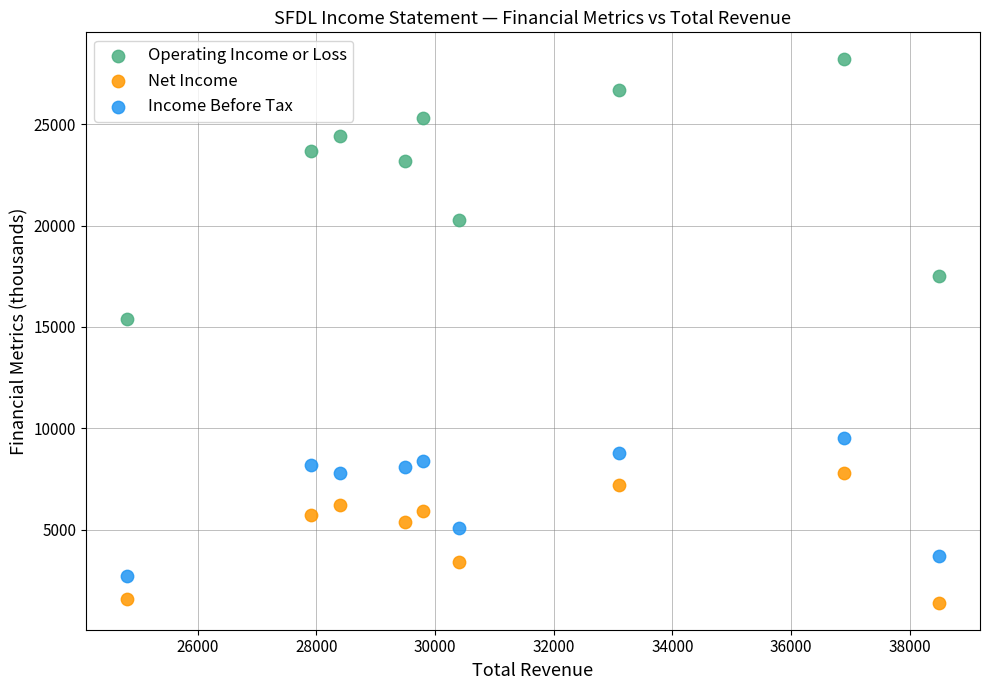

What are all the series names shown in the legend?

Operating Income or Loss, Net Income, Income Before Tax